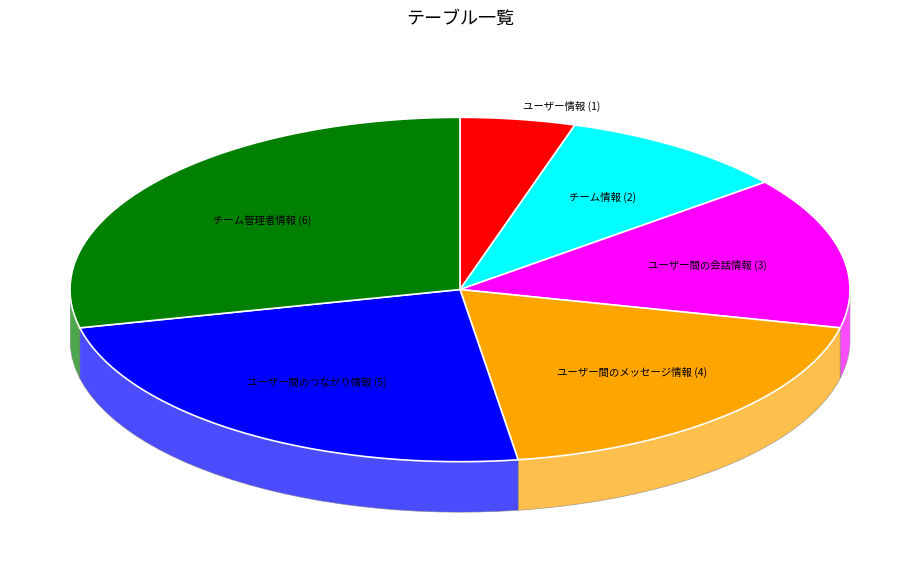

Does チーム管理者情報 represent more than half of the total?

No